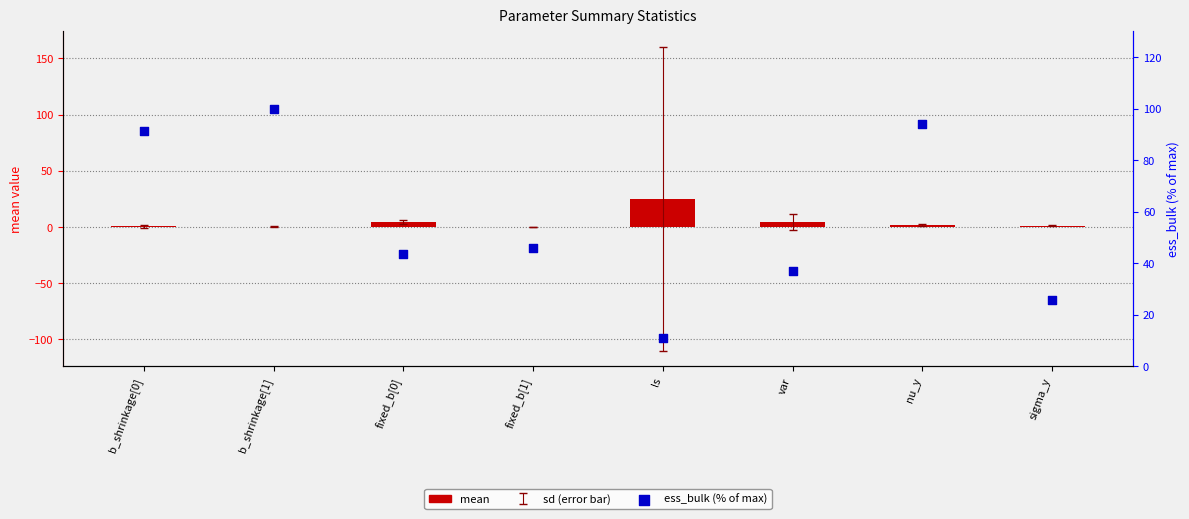

What is the total value across all series at var?

41.2